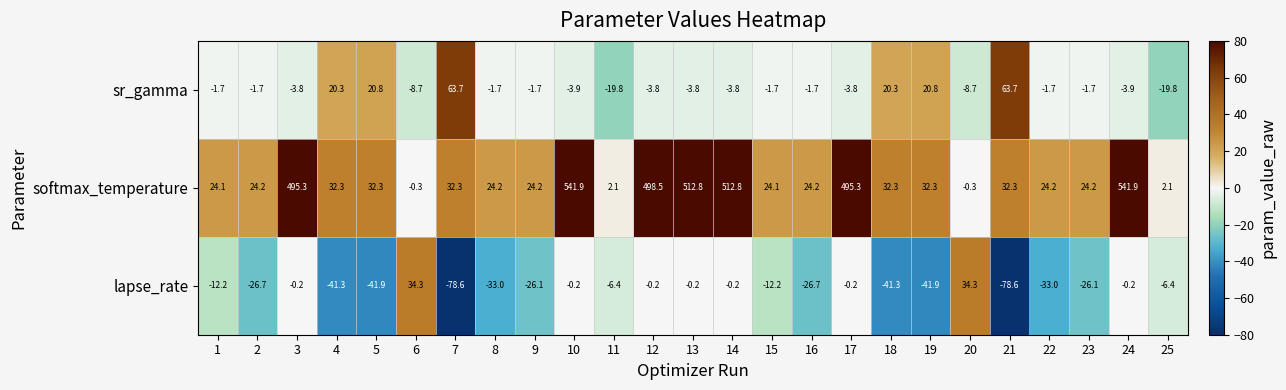

What is the highest value of the lapse_rate series?

34.3